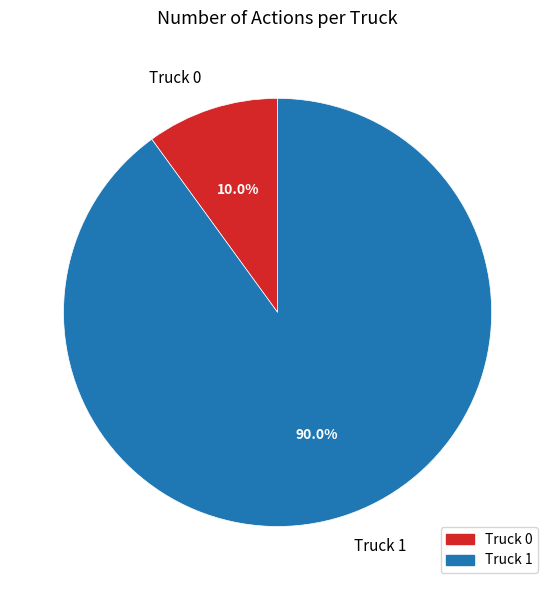

What percentage is NOT represented by Truck 1?

10.0%